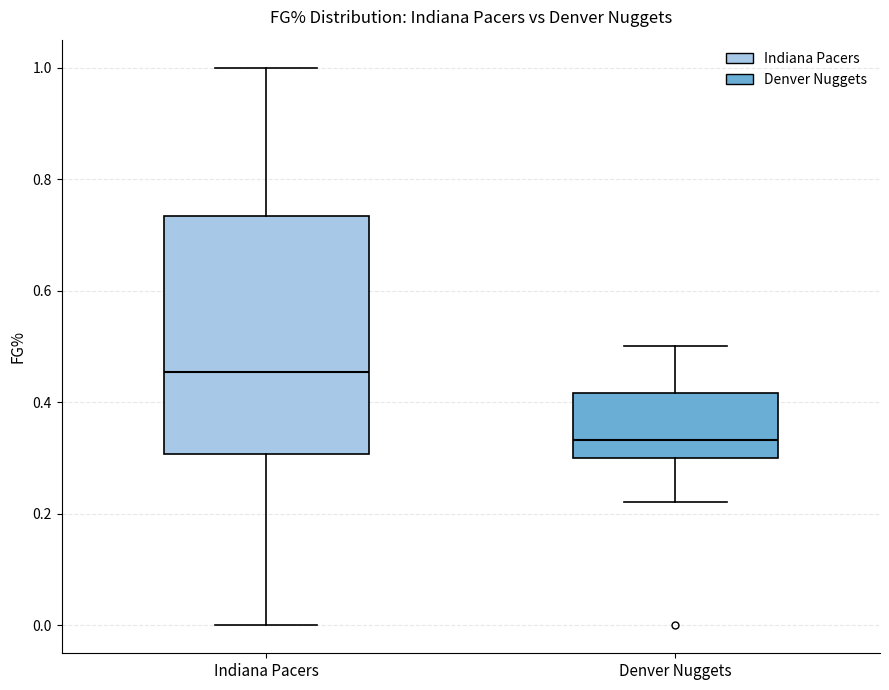

Reading left to right, transcribe this box plot: for each box, give where its median line is, the range the box spans, and where its two whiskers end, as read against the y-axis. The values are not printed on the chart, so give them approximately, as read against the axis.

Indiana Pacers: median 0.46, box 0.30 to 0.74, whiskers 0.00 to 1.00
Denver Nuggets: median 0.34, box 0.30 to 0.42, whiskers 0.22 to 0.50